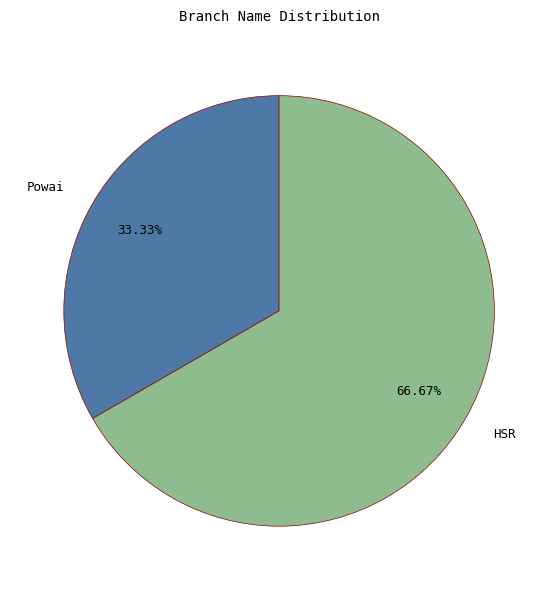

What percentage is NOT represented by Powai?

66.7%